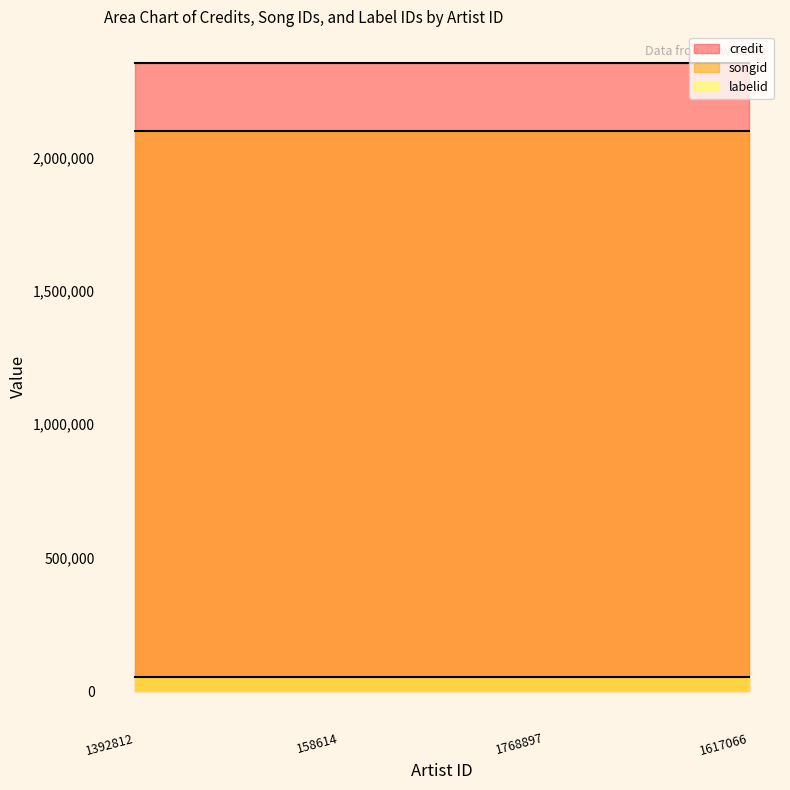

What is the label of the 2nd point from the right?

1768897